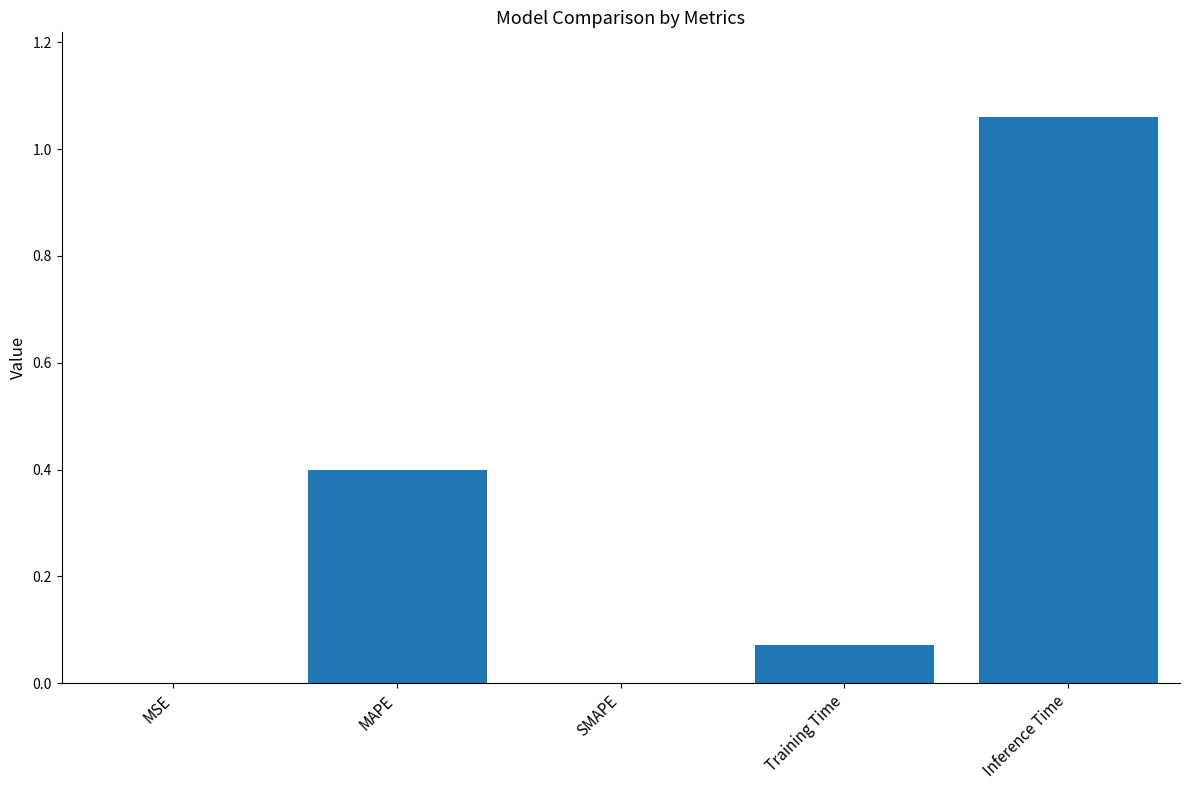

Are the bars horizontal?

No